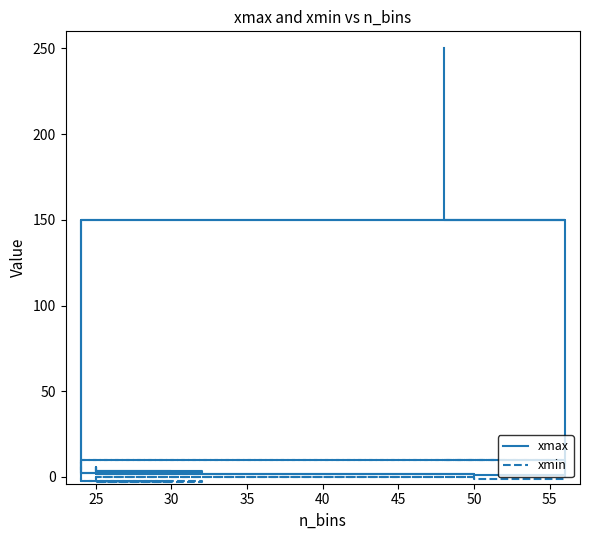

Between 15 and 35, which is larger?

35